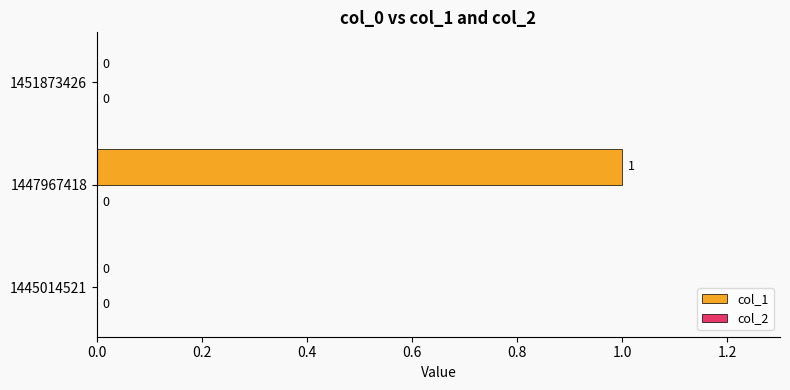

How many positive values are there?

1